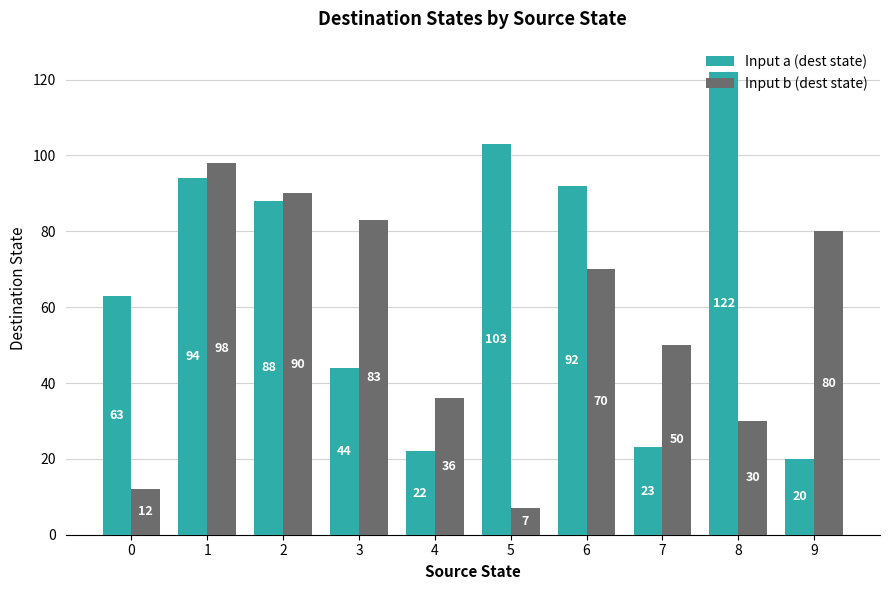

At which category is the sum across all series the highest?

1